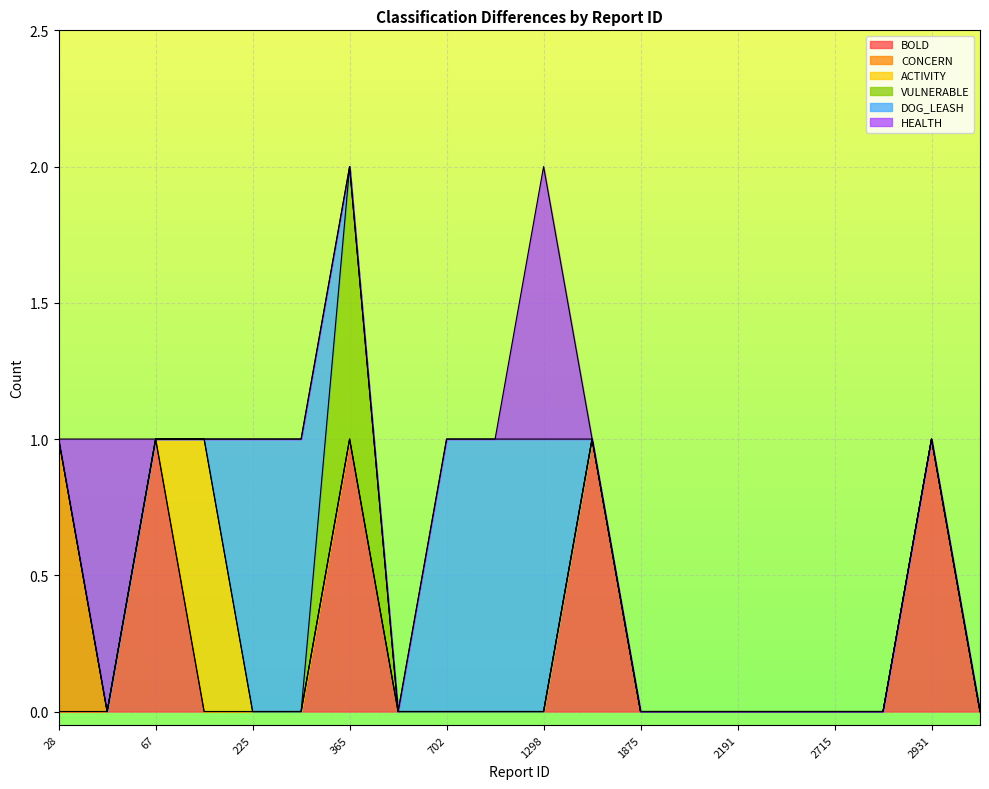

Reading left to right, list all the values displayed in this chart.

BOLD: 0	0	1	0	0	0	1	0	0	0	0	1	0	0	0	0	0	0	1	0
CONCERN: 1	0	0	0	0	0	0	0	0	0	0	0	0	0	0	0	0	0	0	0
ACTIVITY: 0	0	0	1	0	0	0	0	0	0	0	0	0	0	0	0	0	0	0	0
VULNERABLE: 0	0	0	0	0	0	1	0	0	0	0	0	0	0	0	0	0	0	0	0
DOG_LEASH: 0	0	0	0	1	1	0	0	1	1	1	0	0	0	0	0	0	0	0	0
HEALTH: 0	1	0	0	0	0	0	0	0	0	1	0	0	0	0	0	0	0	0	0